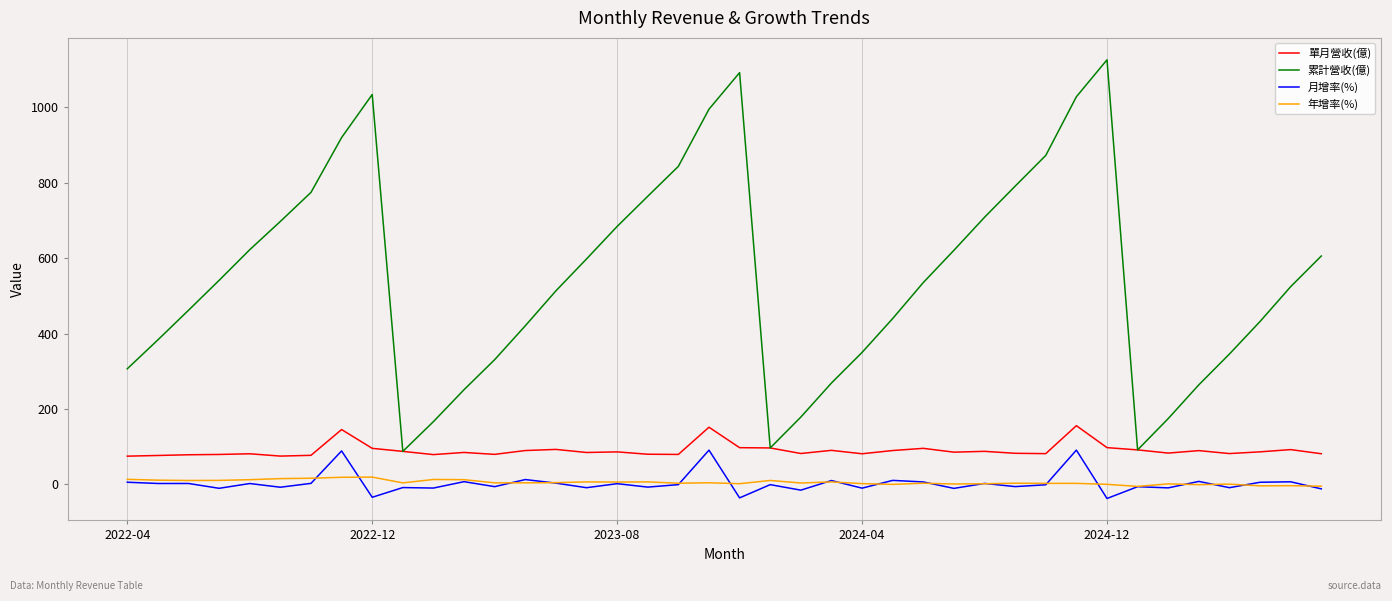

What are all the series names shown in the legend?

單月營收(億), 累計營收(億), 月增率(%), 年增率(%)